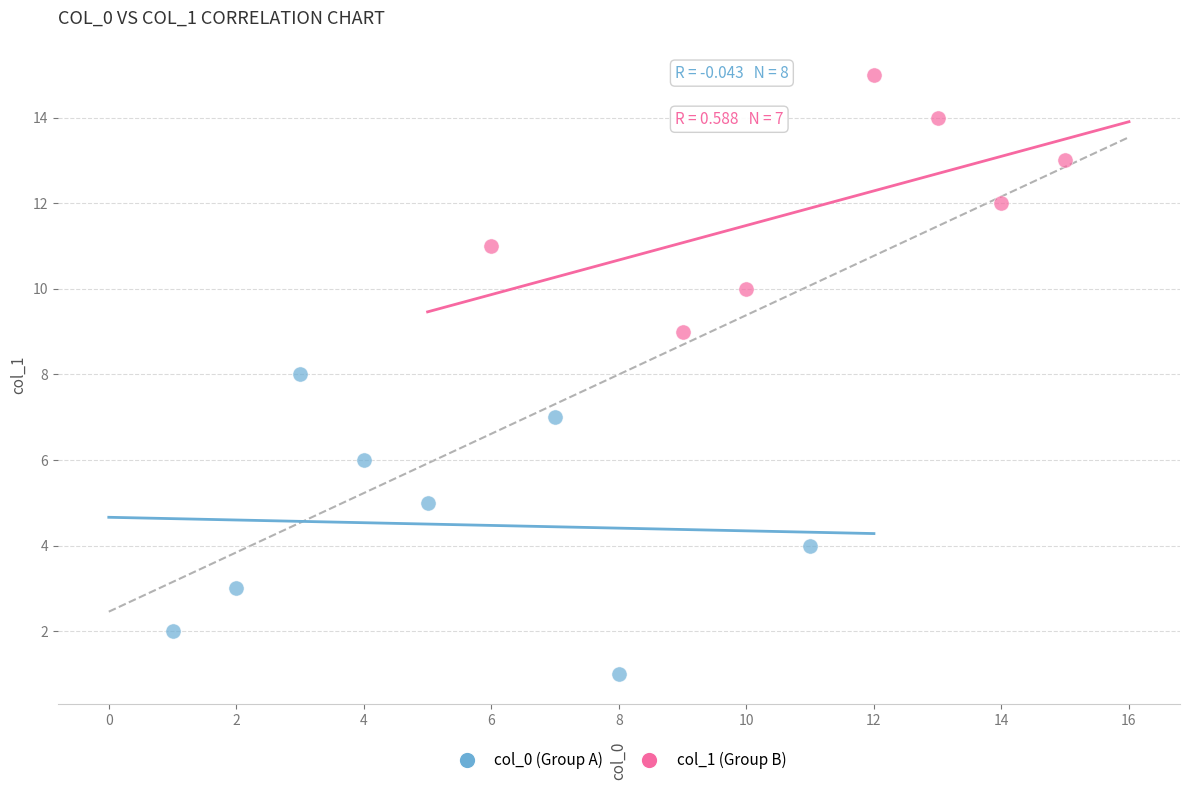

Which series contains the lowest Y value?

col_0 (Group A)